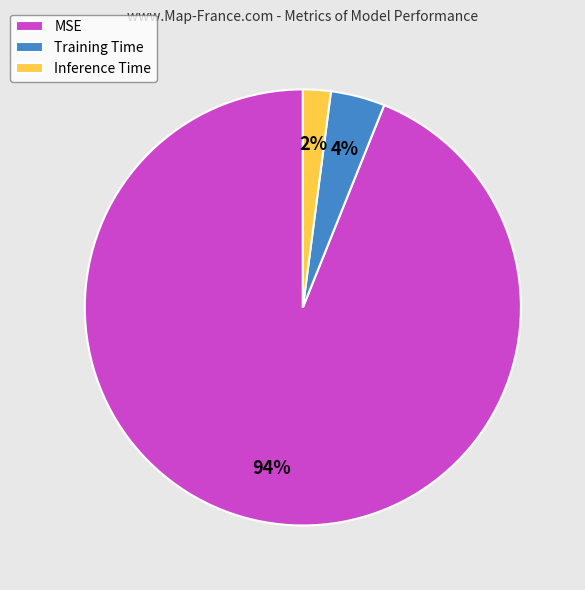

To the nearest percent, what is the average slice percentage?

33%